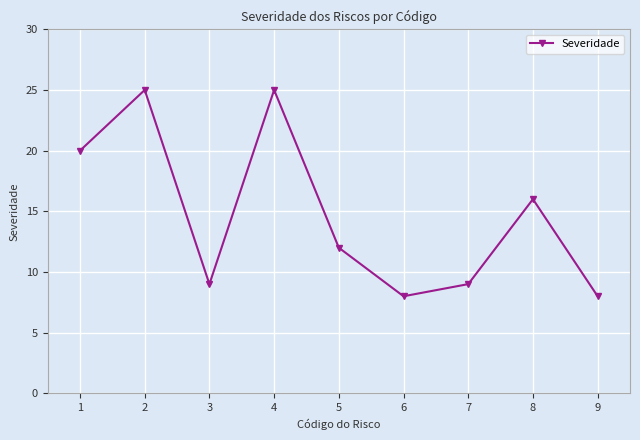

At which category does the data reach its first local peak?

2